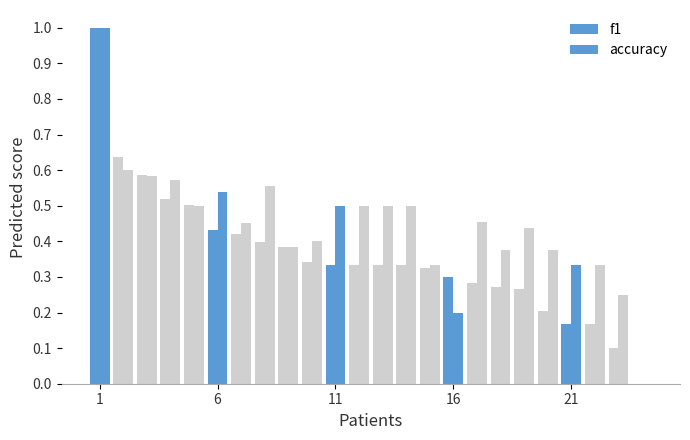

How many groups of bars are there?

24